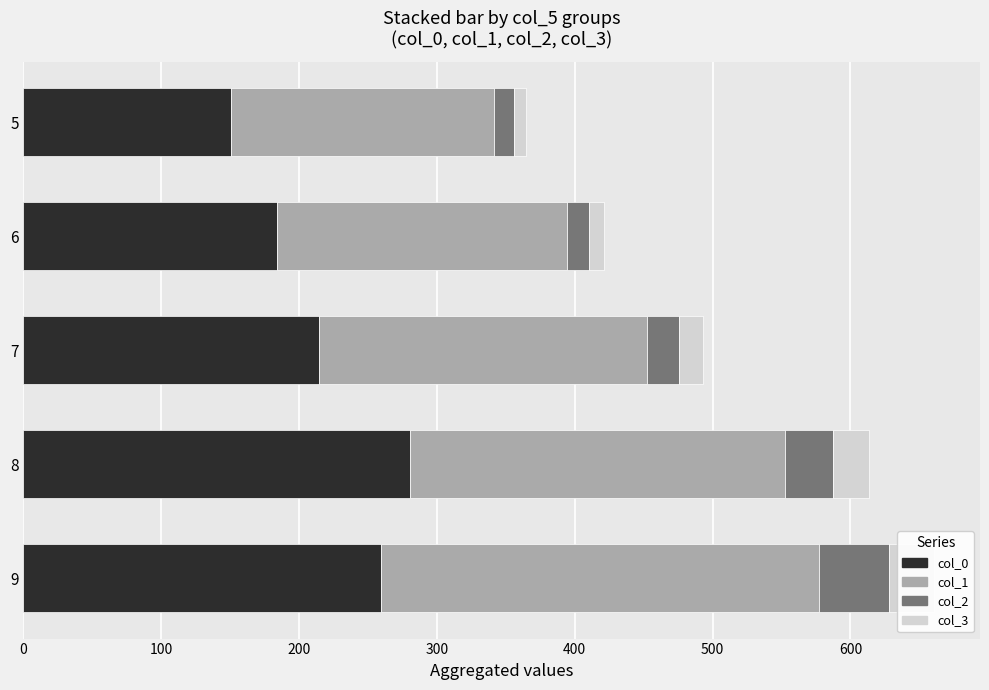

True or false: col_2 has a value of 15.6 at 9.

False